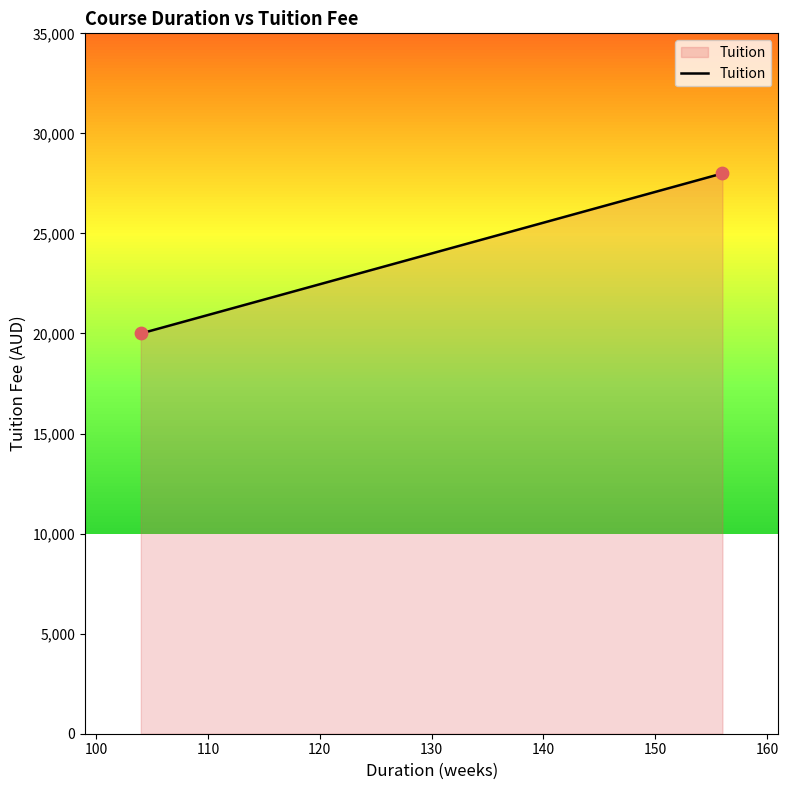

What is the difference between the maximum and minimum values?

8000.0